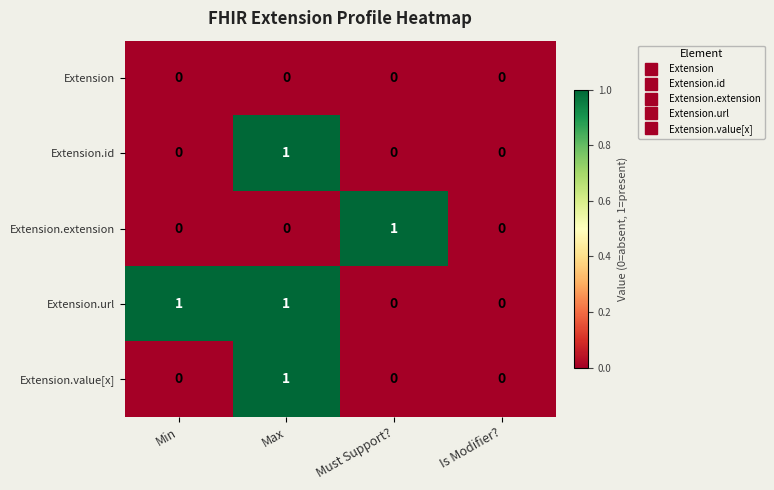

At which category is the sum across all series the highest?

Max